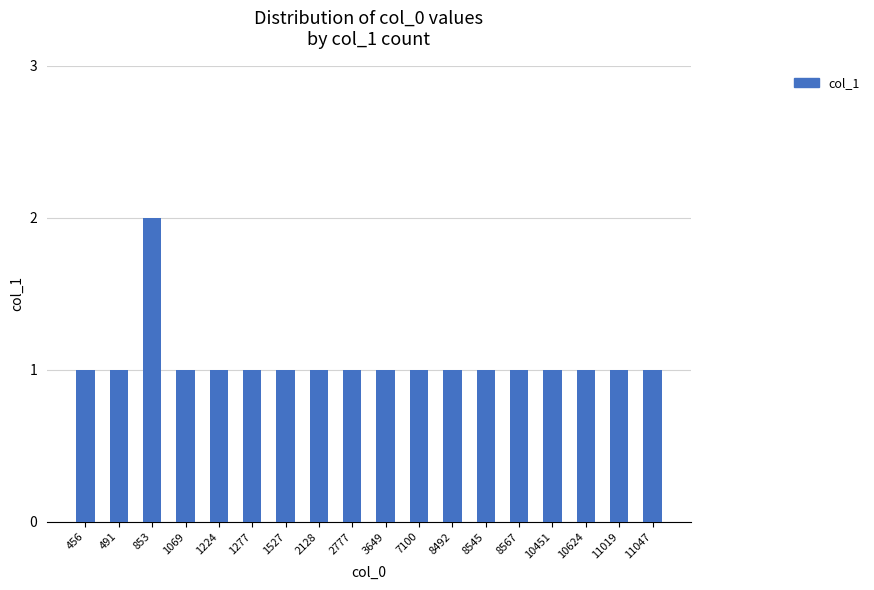

Is it true that the value at 10451 is 2?

False